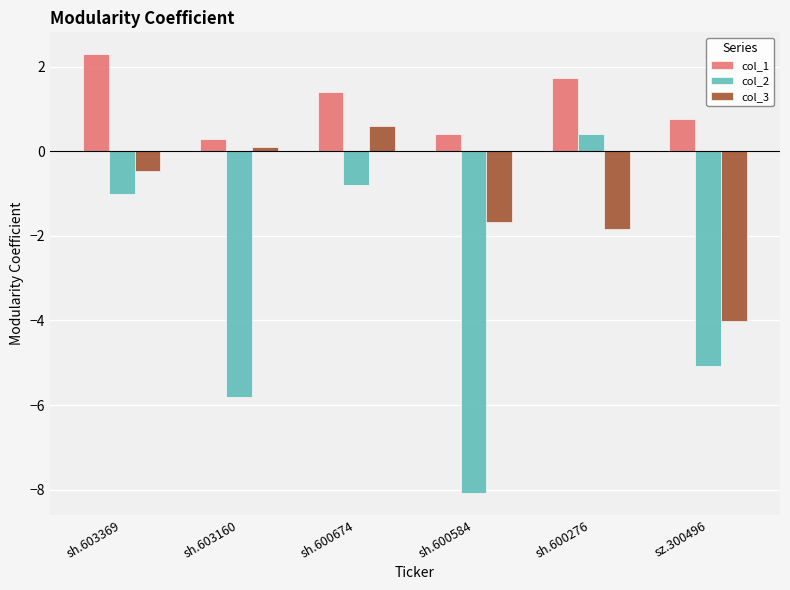

At sz.300496, list the series in order from smallest to largest.

col_2, col_3, col_1